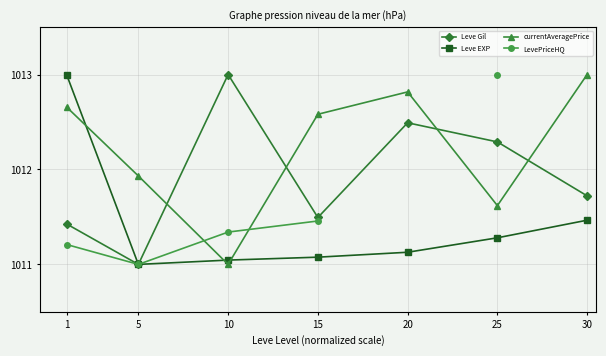

Where is Leve Gil nearest to the value 1012?

30